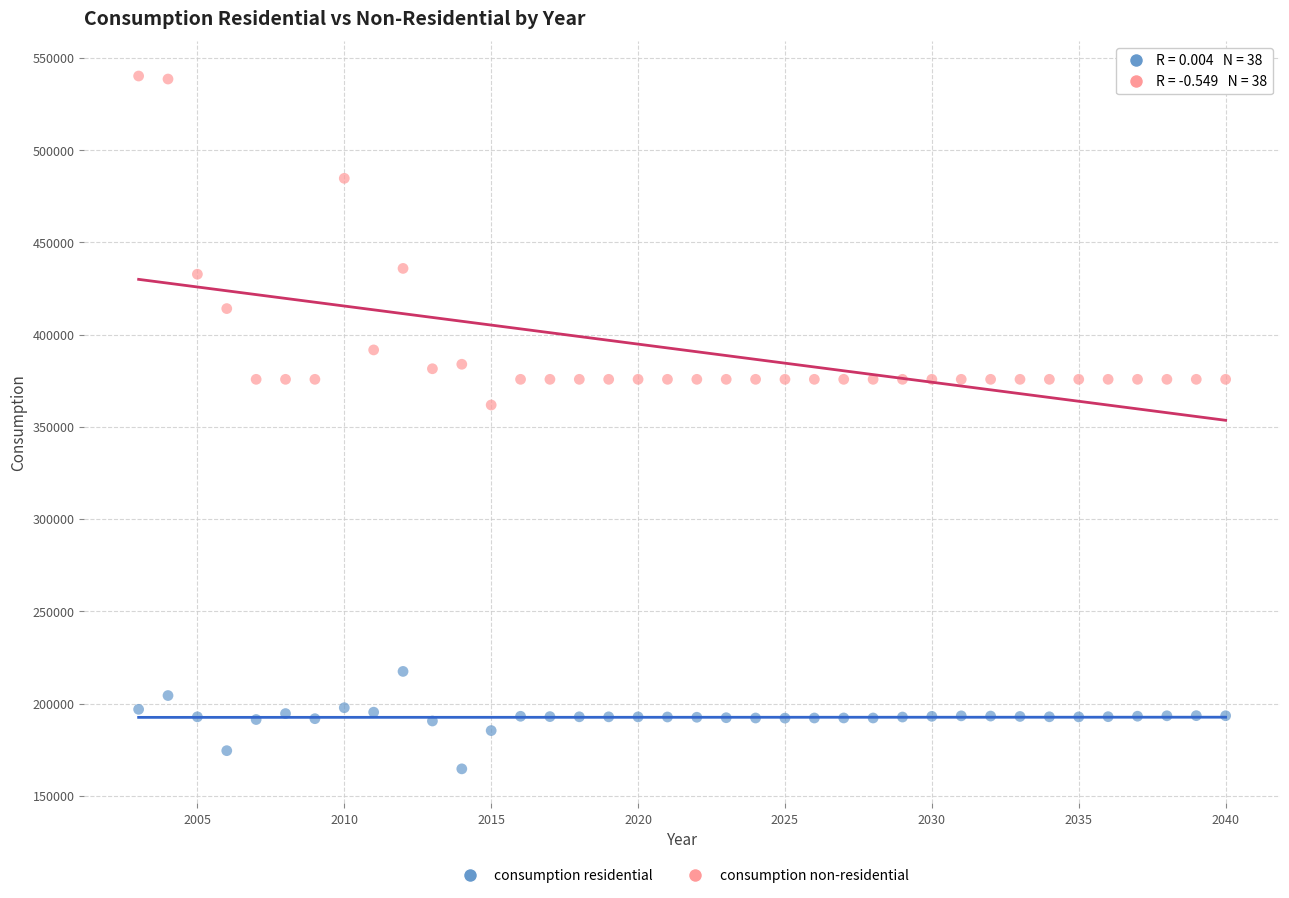

Which series has the widest spread of Y values?

consumption non-residential